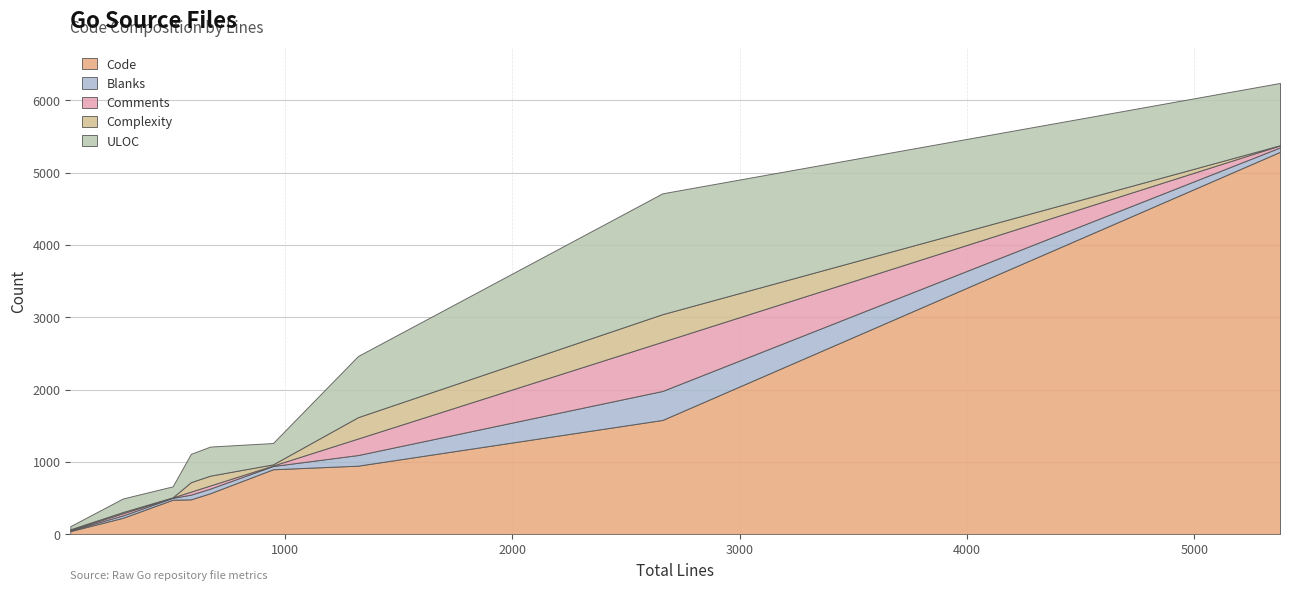

True or false: Code has more than 1 points higher than both neighbors.

False